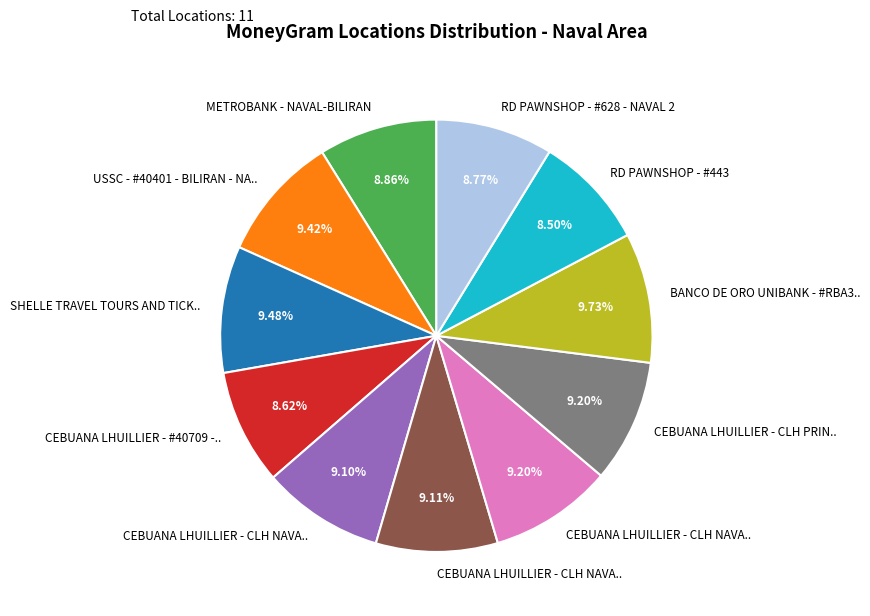

Is there a majority slice in this chart?

No